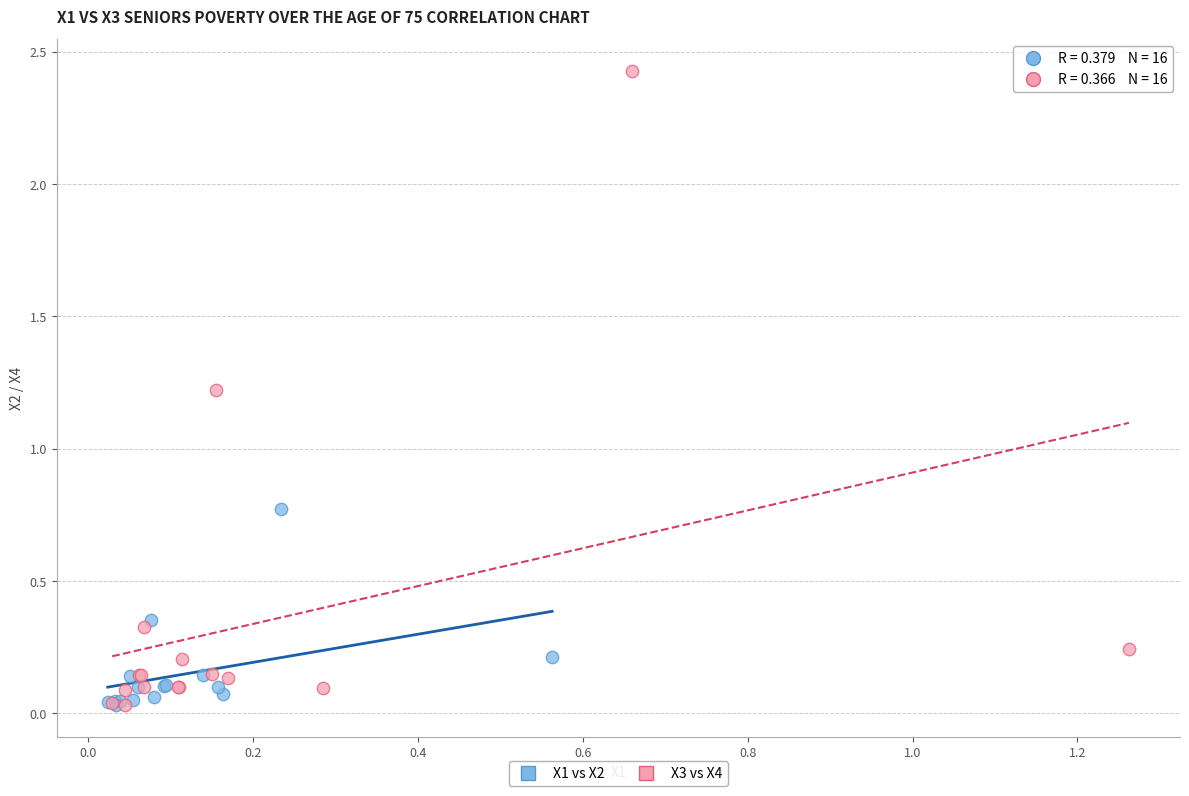

Which series contains the highest Y value?

X3 vs X4